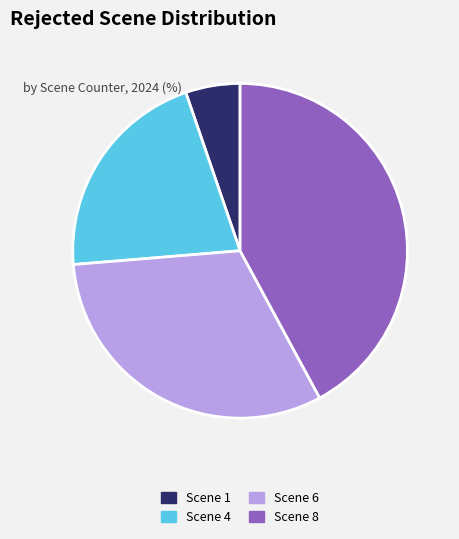

Count the number of slices in the pie.

4